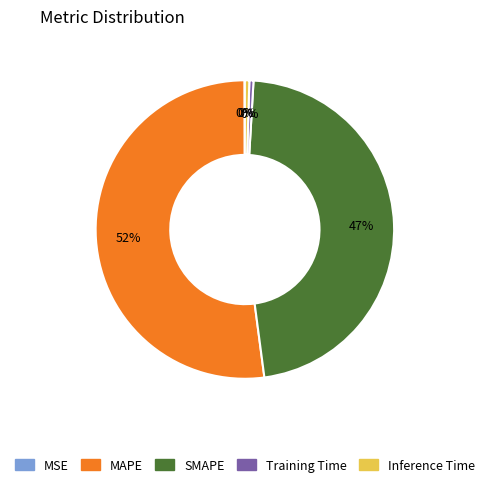

Is there a majority slice in this chart?

Yes